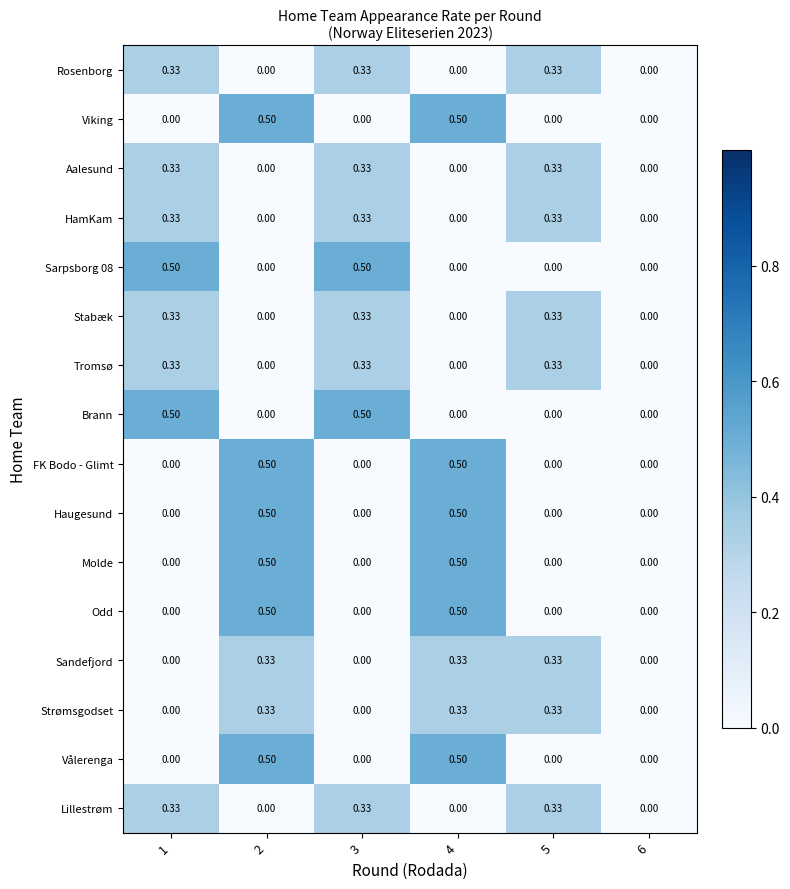

Is the value of FK Bodo - Glimt at 1 greater than the value of Stabæk at 1?

No